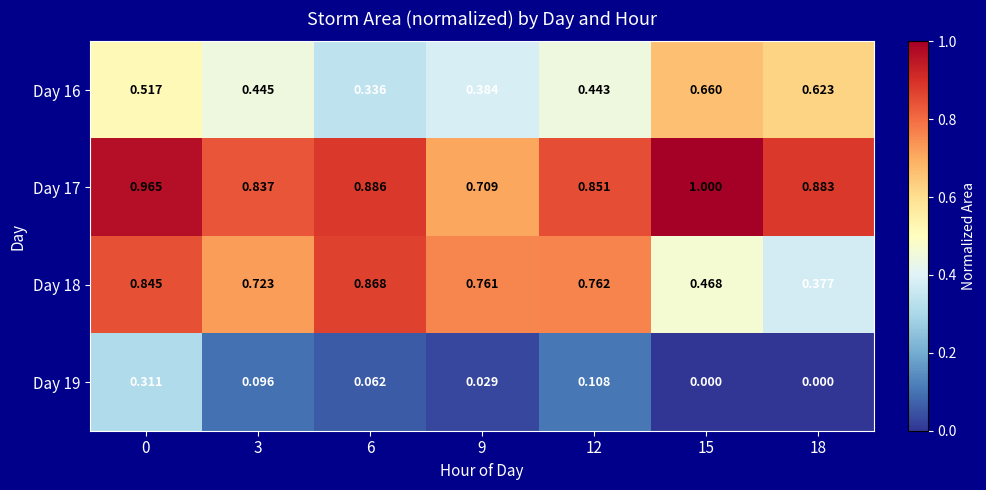

Is the value of Day 16 at 18 greater than the value of Day 18 at 3?

No